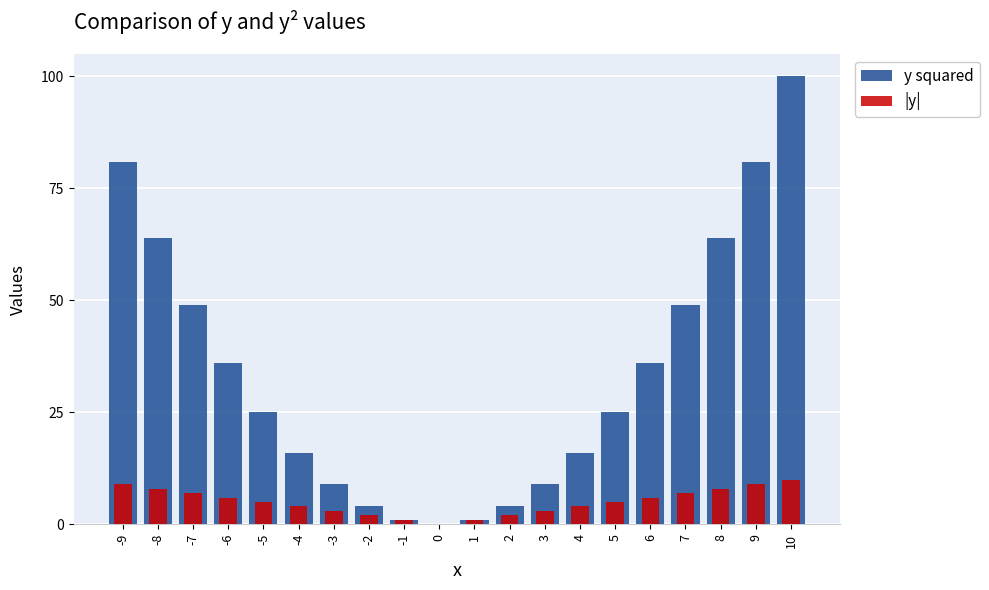

Reading left to right, extract all data points from this chart.

y squared: 81	64	49	36	25	16	9	4	1	0	1	4	9	16	25	36	49	64	81	100
|y|: 9	8	7	6	5	4	3	2	1	0	1	2	3	4	5	6	7	8	9	10